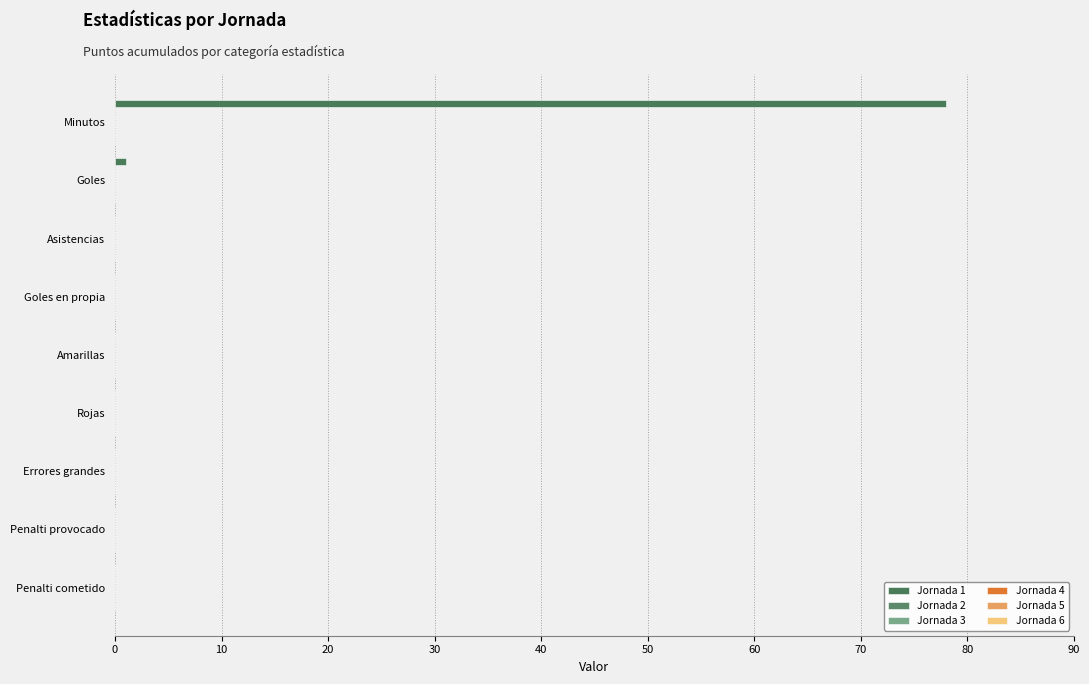

Are the bars horizontal?

Yes